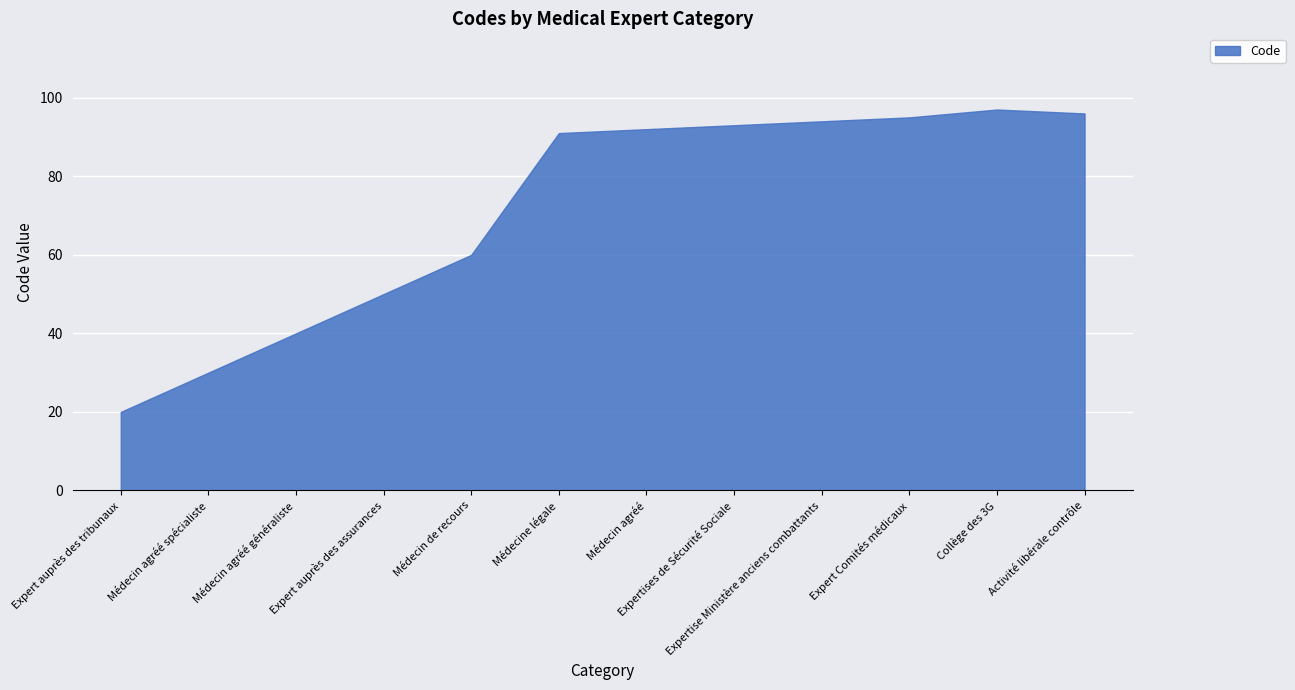

How many lines are shown in the chart?

1